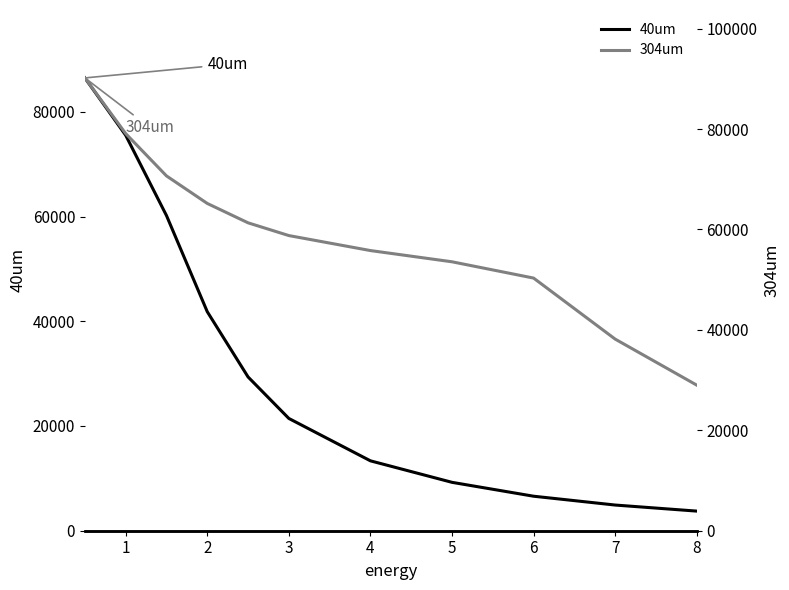

True or false: 40um has a value of 58183 at 3.

False